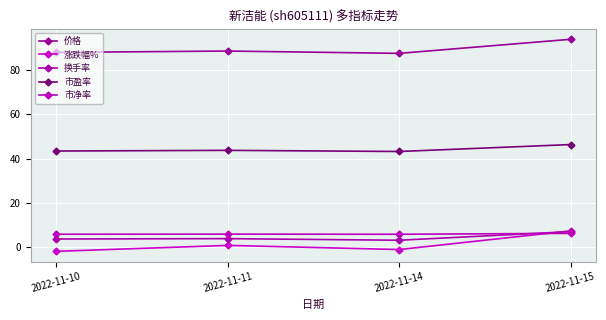

At how many categories does at least one series exceed 79?

4